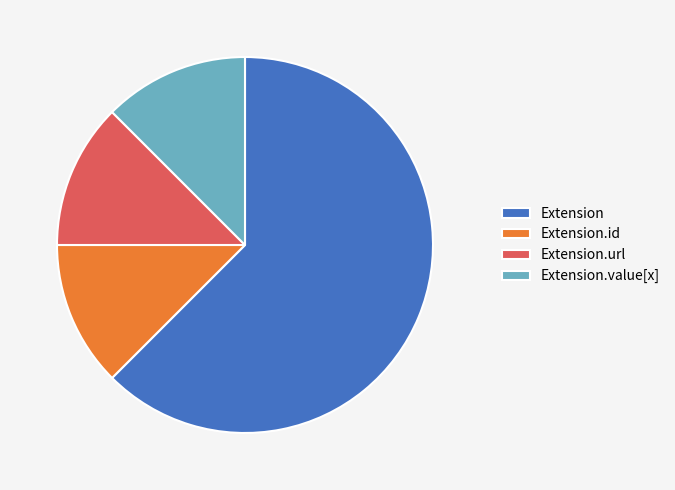

Count the number of slices in the pie.

4